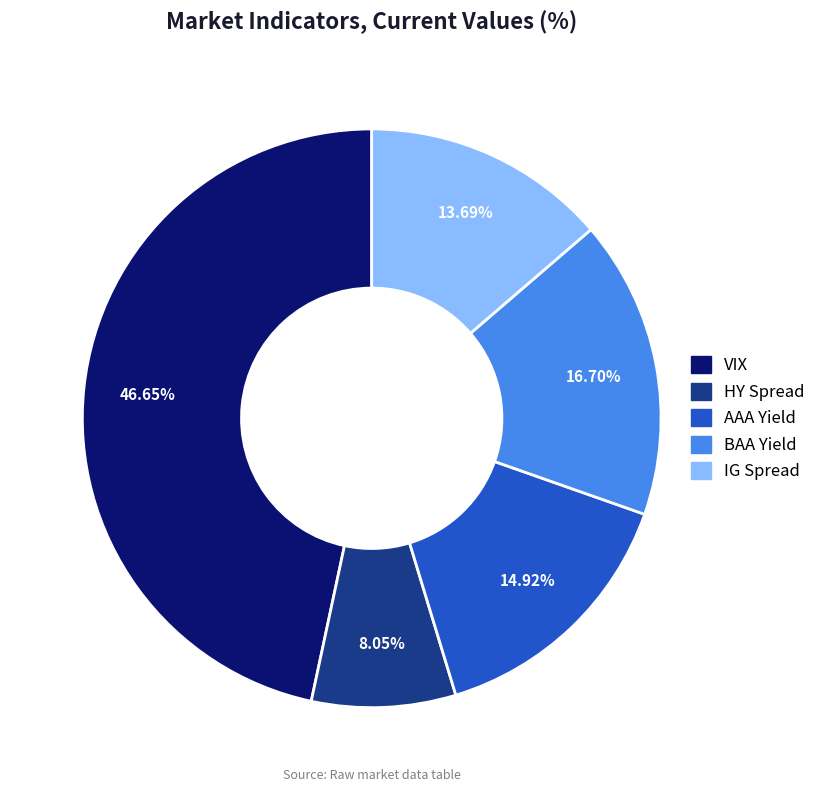

Rank the categories by value from highest to lowest.

VIX, BAA Yield, AAA Yield, IG Spread, HY Spread